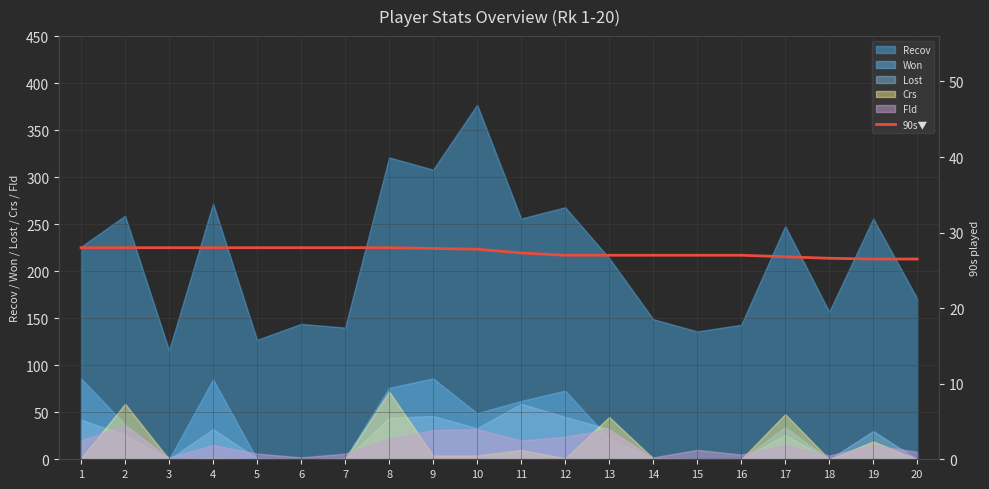

Where is the data nearest to the value 27?

12